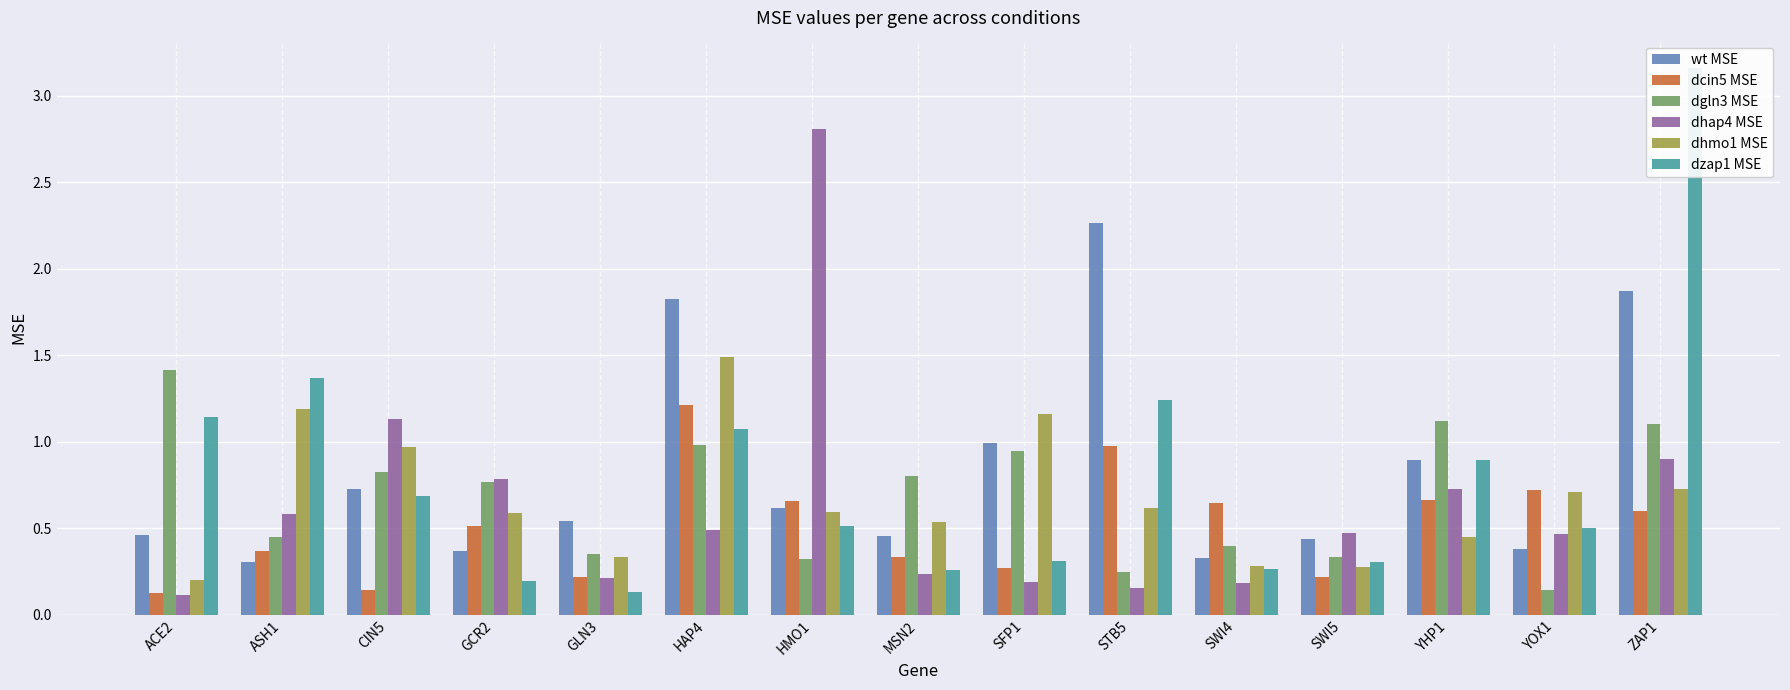

What is the value of the dgln3 MSE bar at the 15th from the left?

1.1